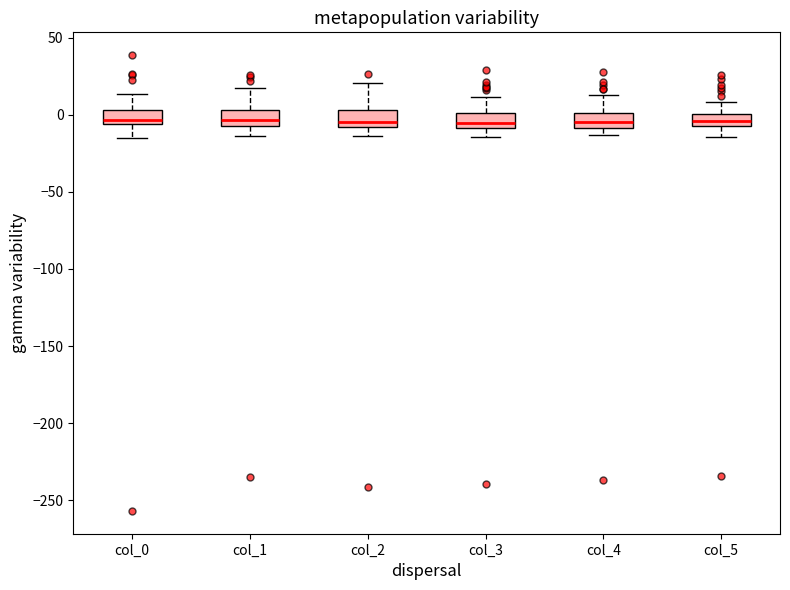

Where is the upper edge of the box for col_1 on the y-axis? The values are not printed on the chart, so give them approximately, as read against the axis.

5